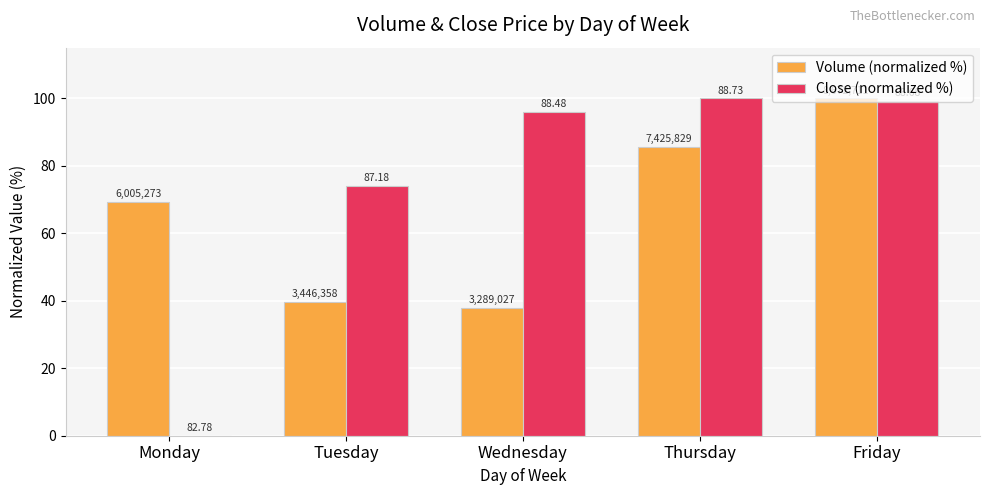

Rank the series by their average value, from highest to lowest.

Close (normalized %), Volume (normalized %)